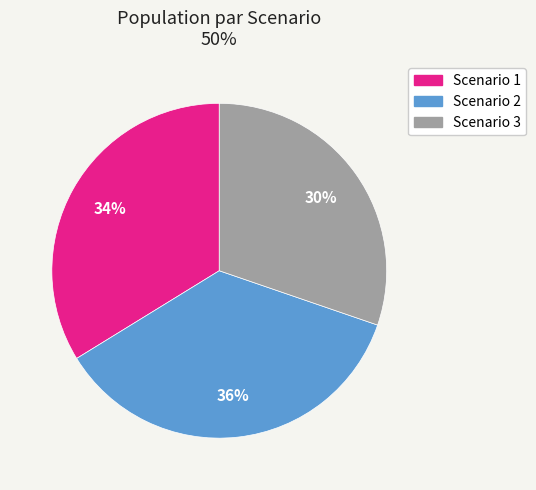

What is the largest slice in the pie chart?

Scenario 2